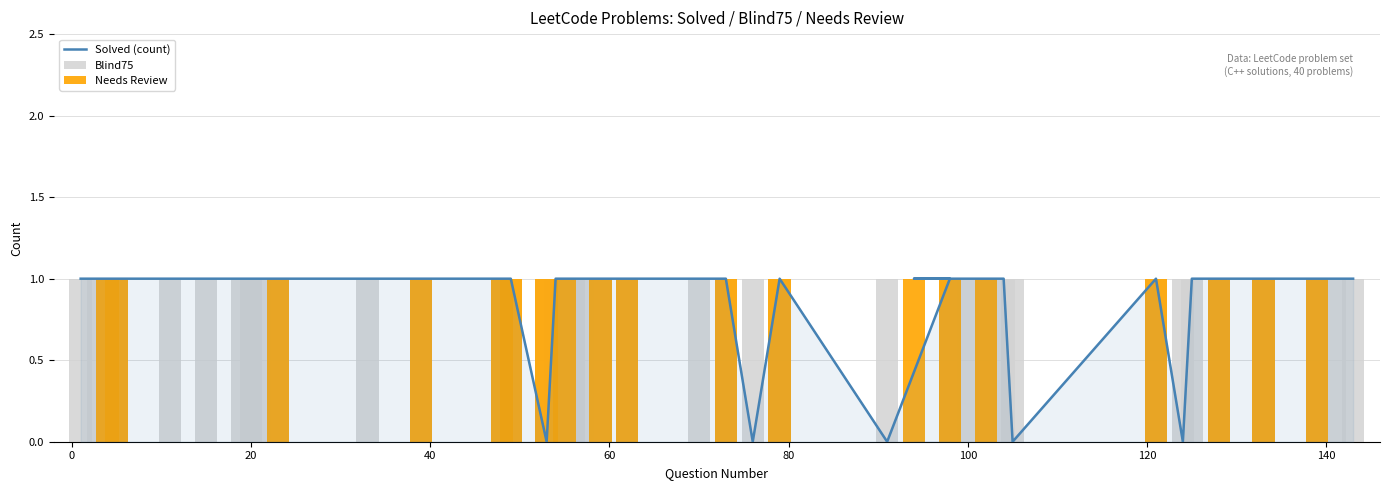

Are the bars horizontal?

No